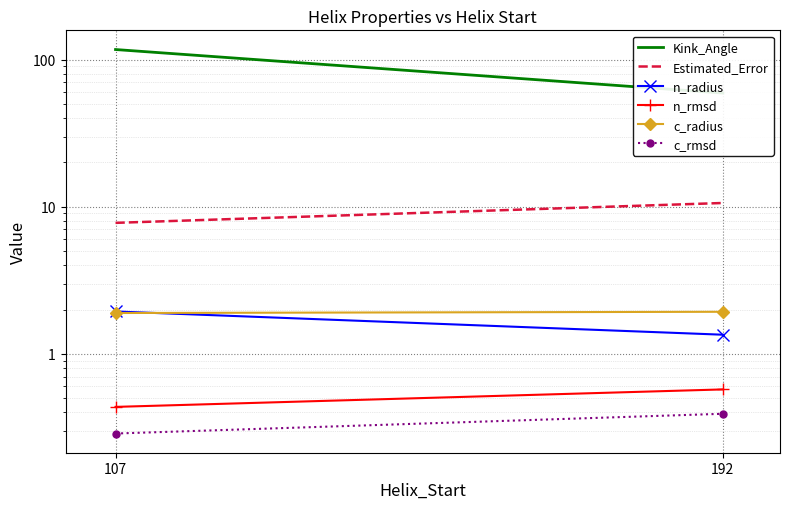

Reading right to left, list all the values displayed in this chart.

Kink_Angle: 59.3	117.1
Estimated_Error: 10.6	7.8
n_radius: 1.3	1.9
n_rmsd: 0.6	0.4
c_radius: 1.9	1.9
c_rmsd: 0.4	0.3